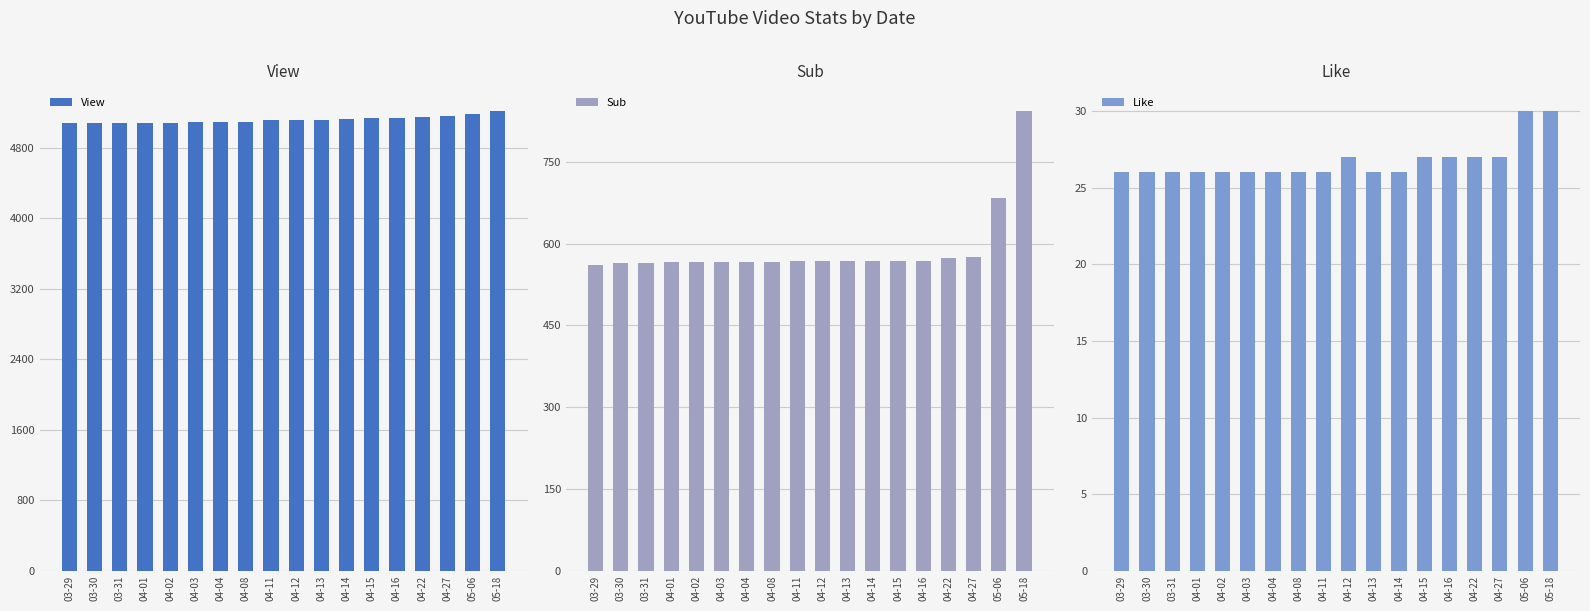

Rank the series by their maximum value, from lowest to highest.

Like, Sub, View